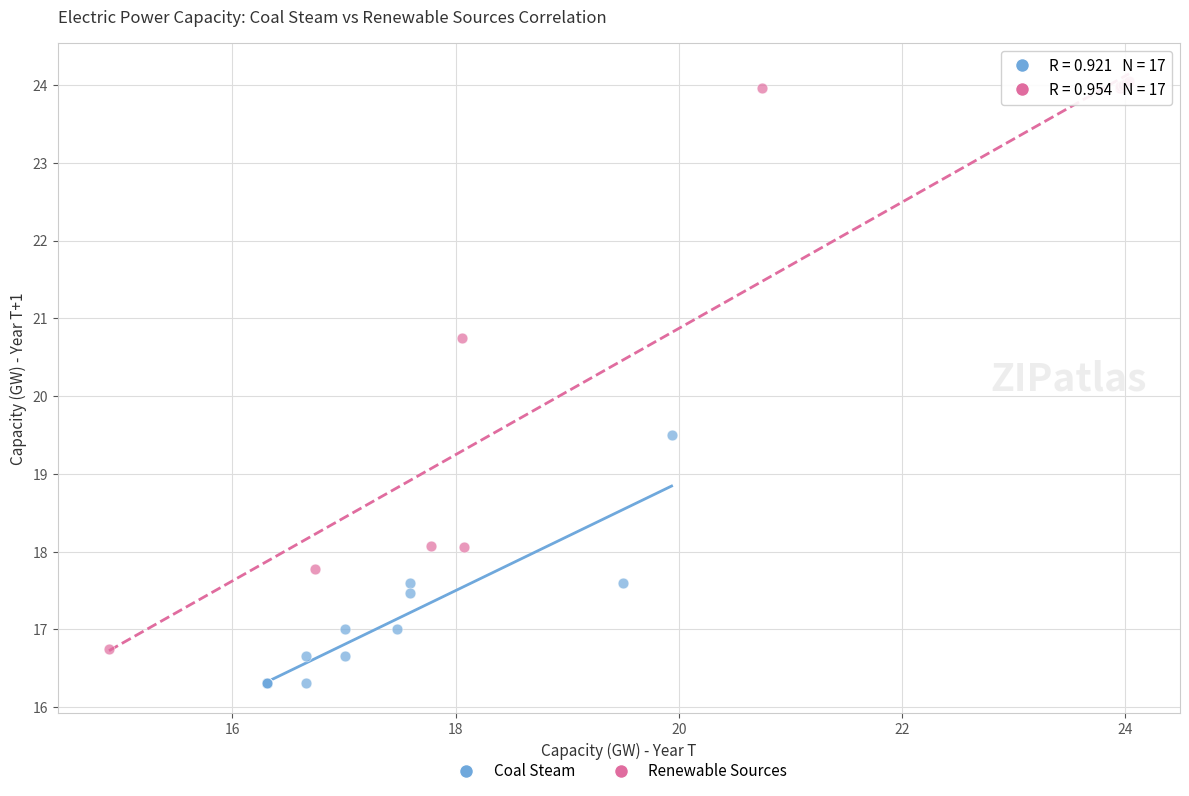

Which series contains the highest Y value?

Renewable Sources